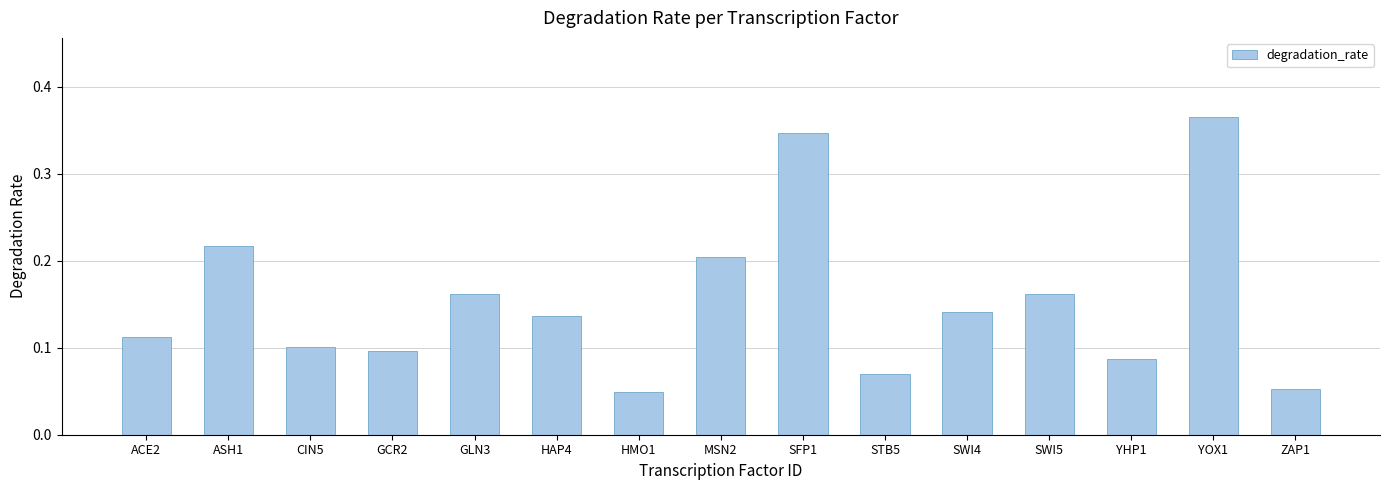

What is the label of the 15th bar from the right?

ACE2